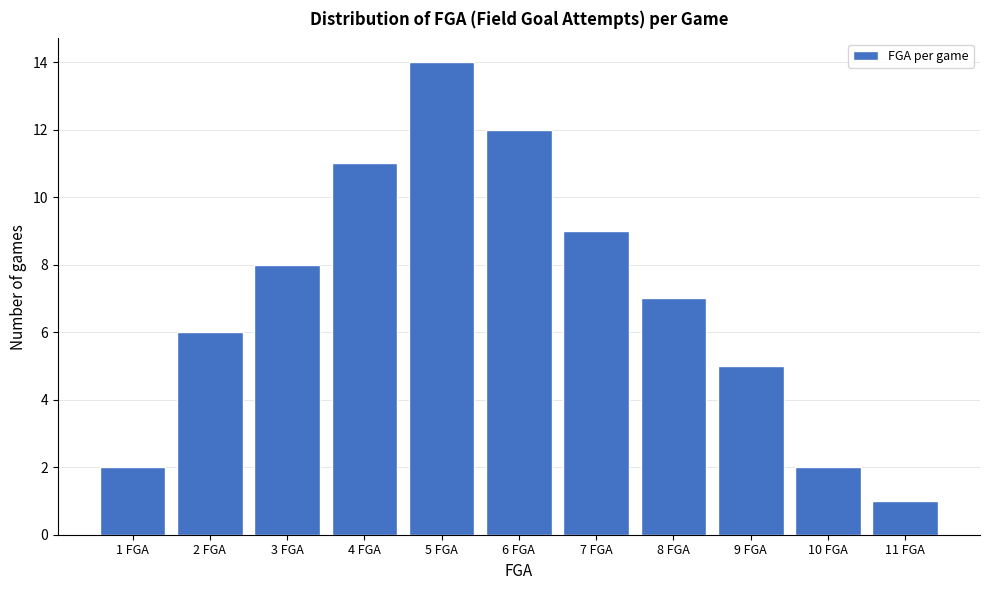

Reading right to left, extract all data points from this chart.

11 FGA=1	10 FGA=2	9 FGA=5	8 FGA=7	7 FGA=9	6 FGA=12	5 FGA=14	4 FGA=11	3 FGA=8	2 FGA=6	1 FGA=2